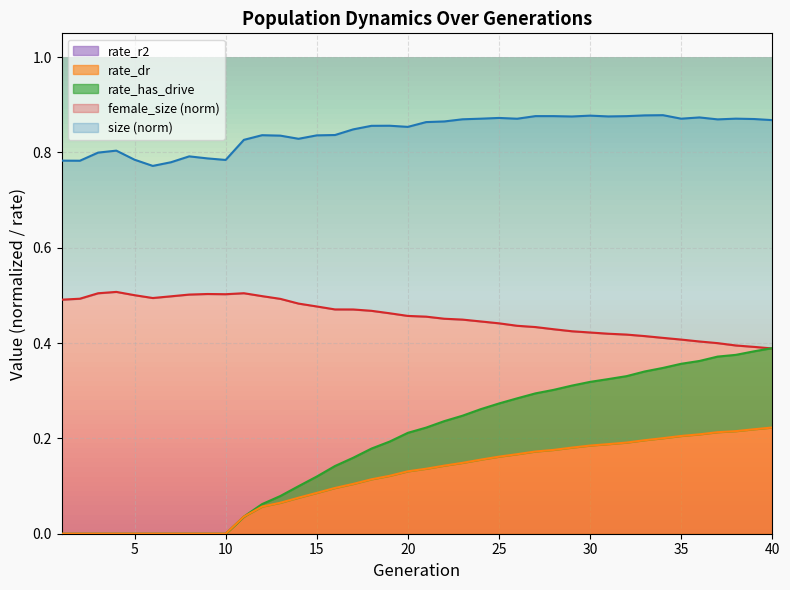

True or false: size and rate_dr cross at least once.

False